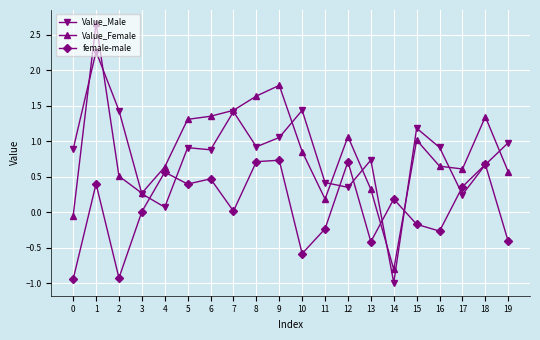

Between 12 and 14, which series saw the biggest shift?

Value_Female